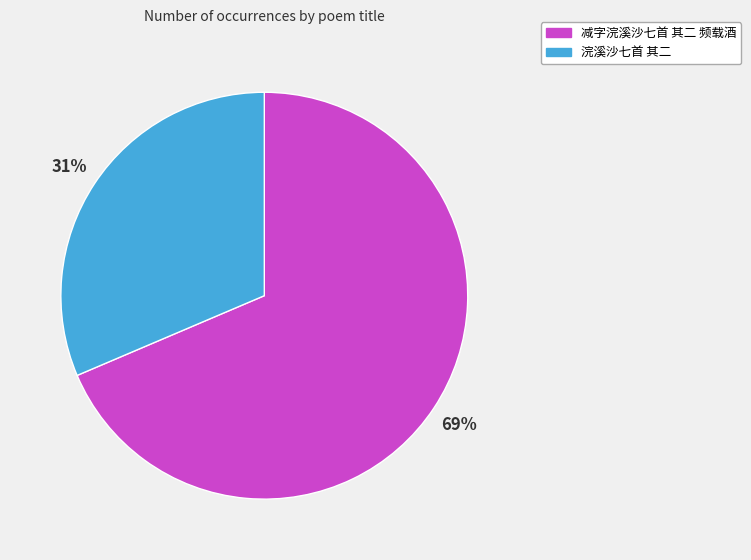

Is there any slice that represents more than half of the pie?

Yes